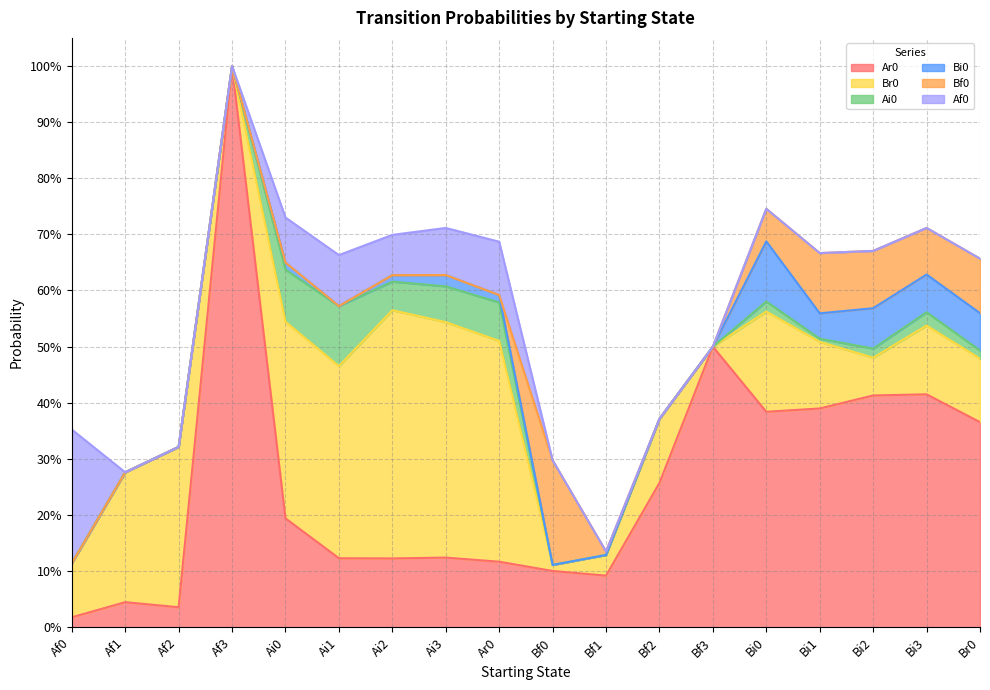

What is the total value across all series at Bi1?

0.7